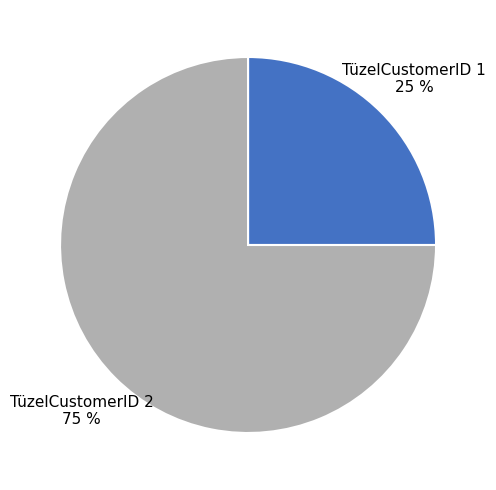

To the nearest percent, what is the difference between the largest and smallest slice percentages?

50%